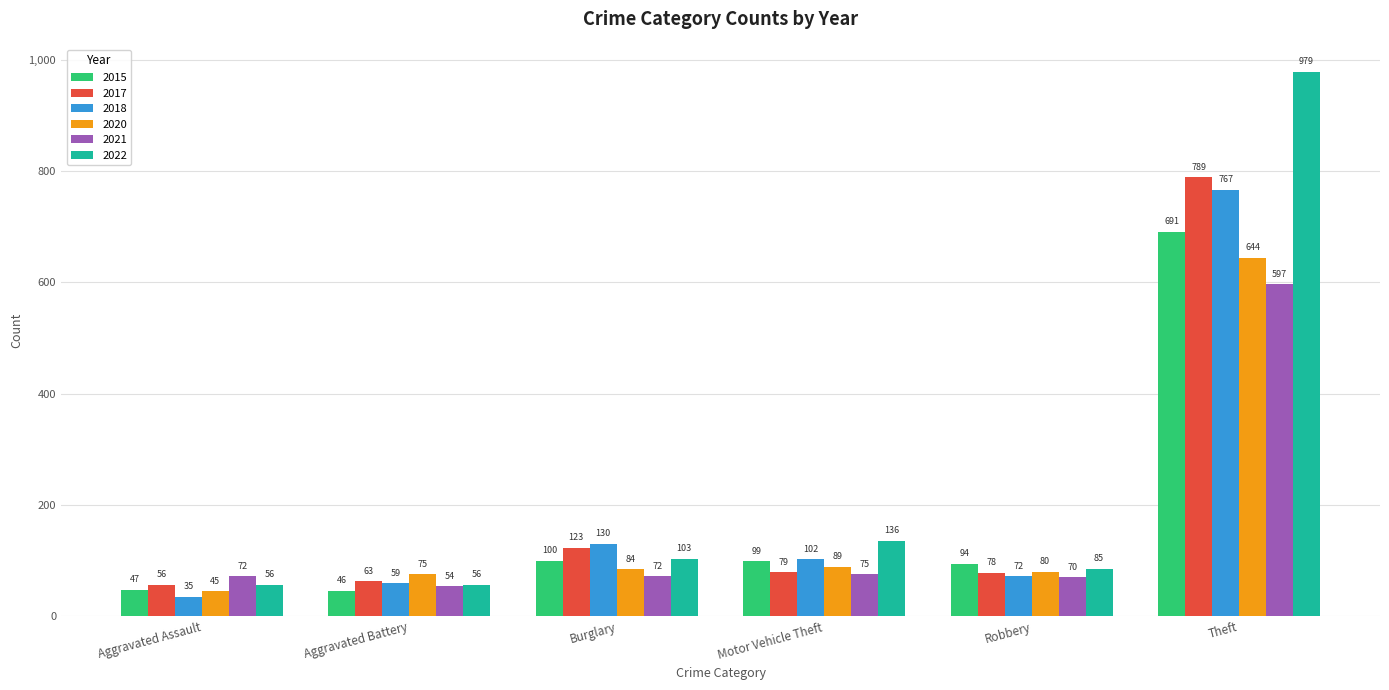

List the series in order of their peak value, lowest first.

2021, 2020, 2015, 2018, 2017, 2022